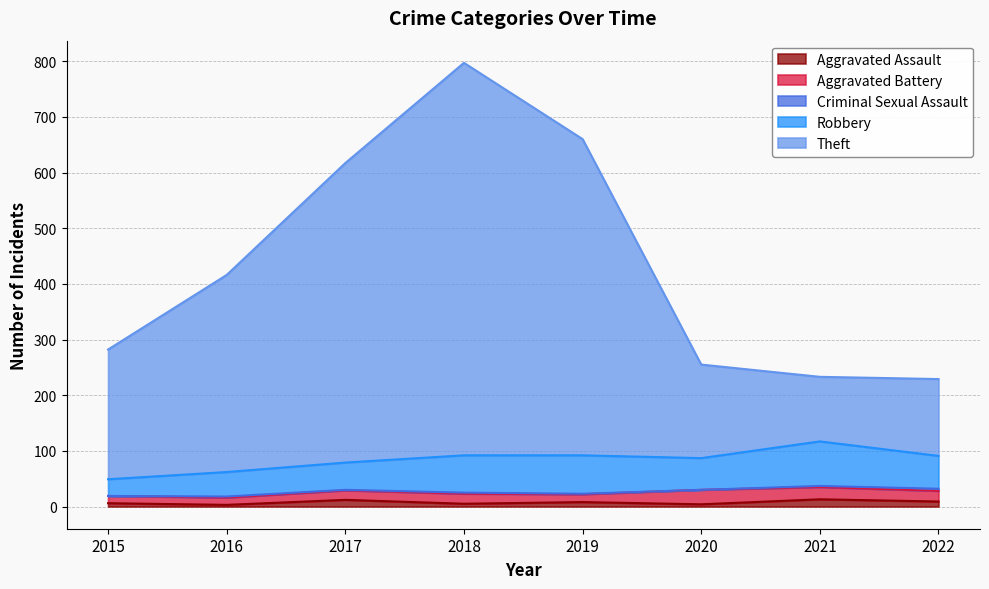

How many lines are shown in the chart?

5